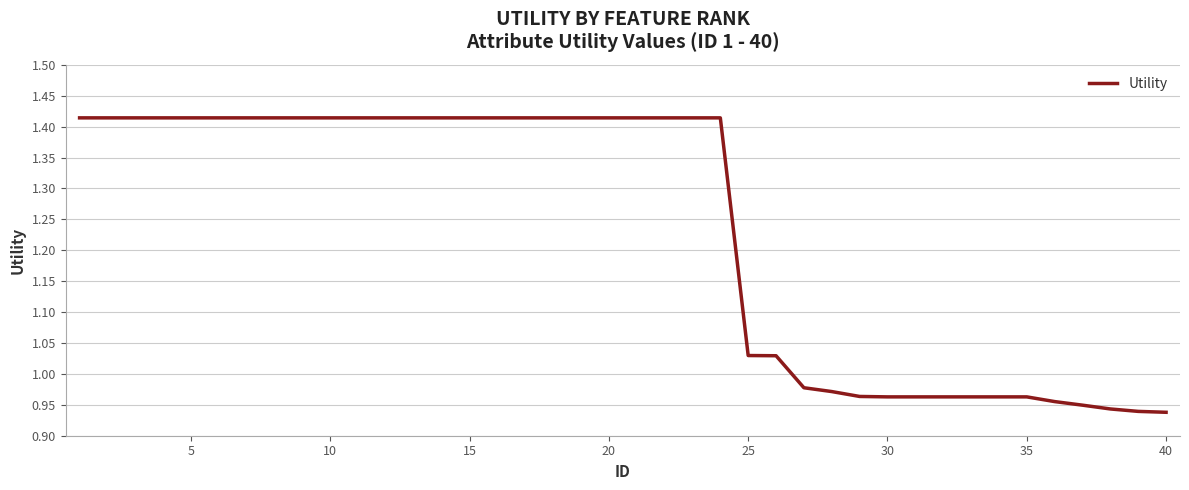

What is the difference between the maximum and minimum values?

0.5